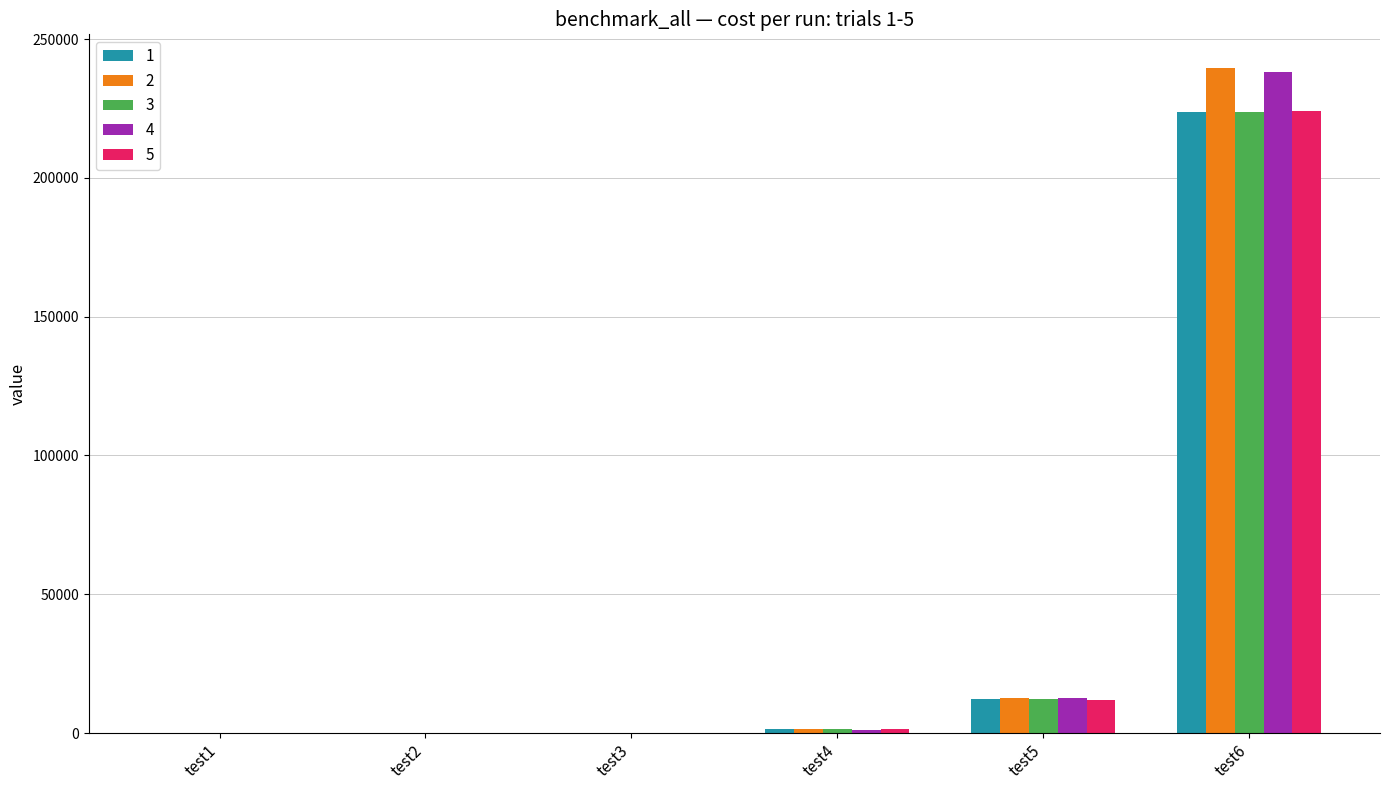

At which label does 1 reach its peak?

test6